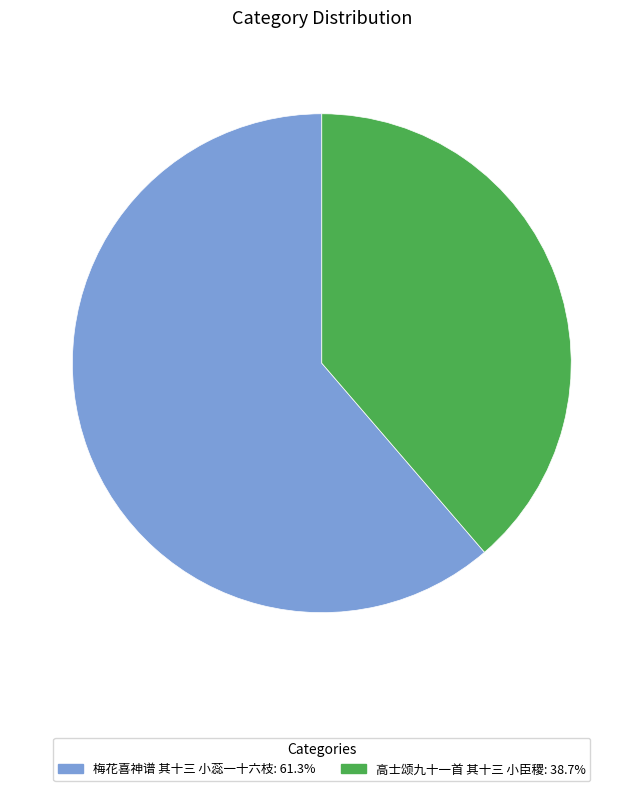

What is the majority slice?

梅花喜神谱 其十三 小蕊一十六枝